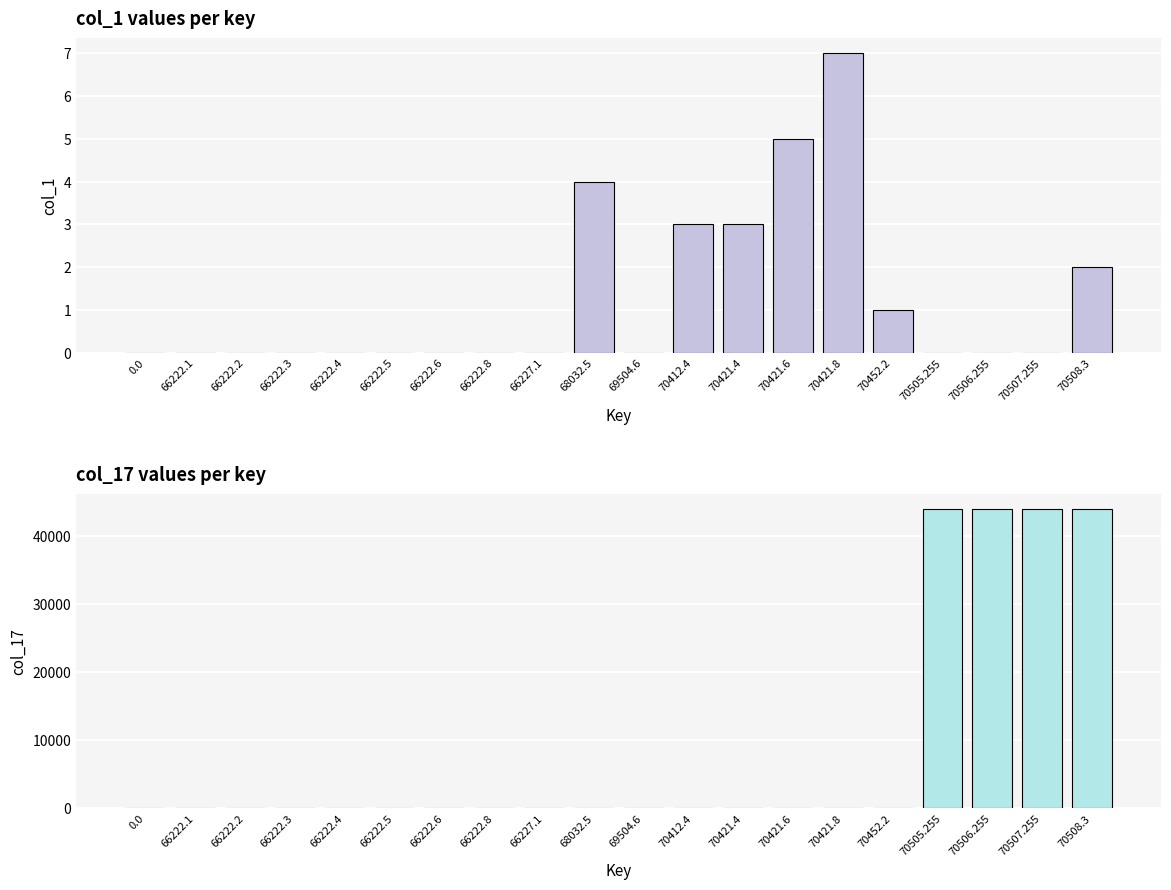

What is the sum of all col_17 values?

175808